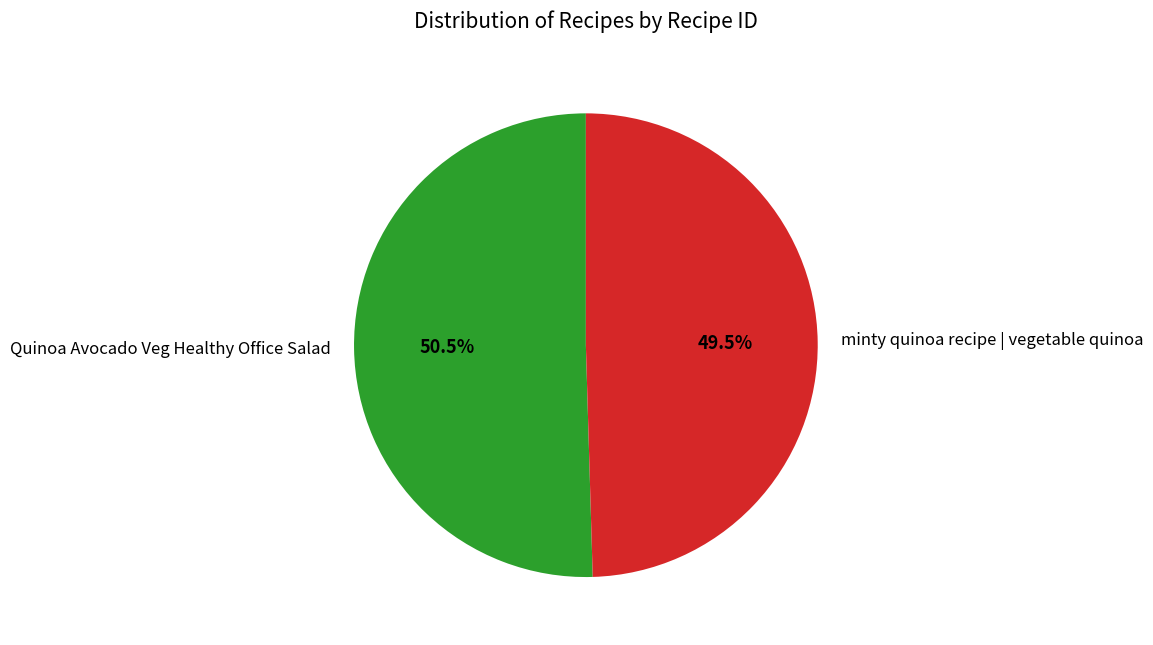

Do Quinoa Avocado Veg Healthy Office Salad and minty quinoa recipe | vegetable quinoa together represent more than half of the pie?

Yes